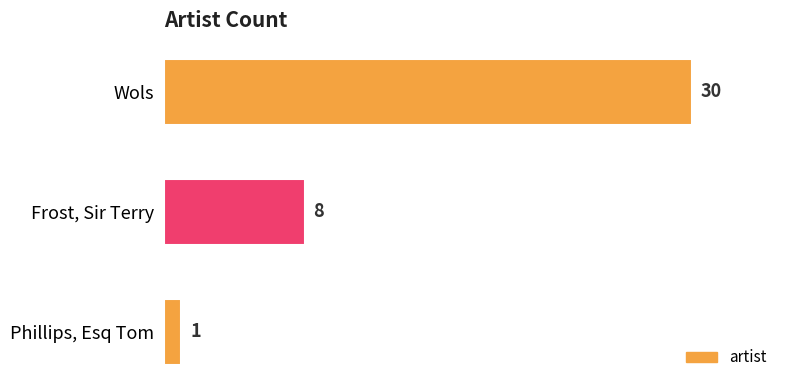

Does the chart contain any negative values?

No